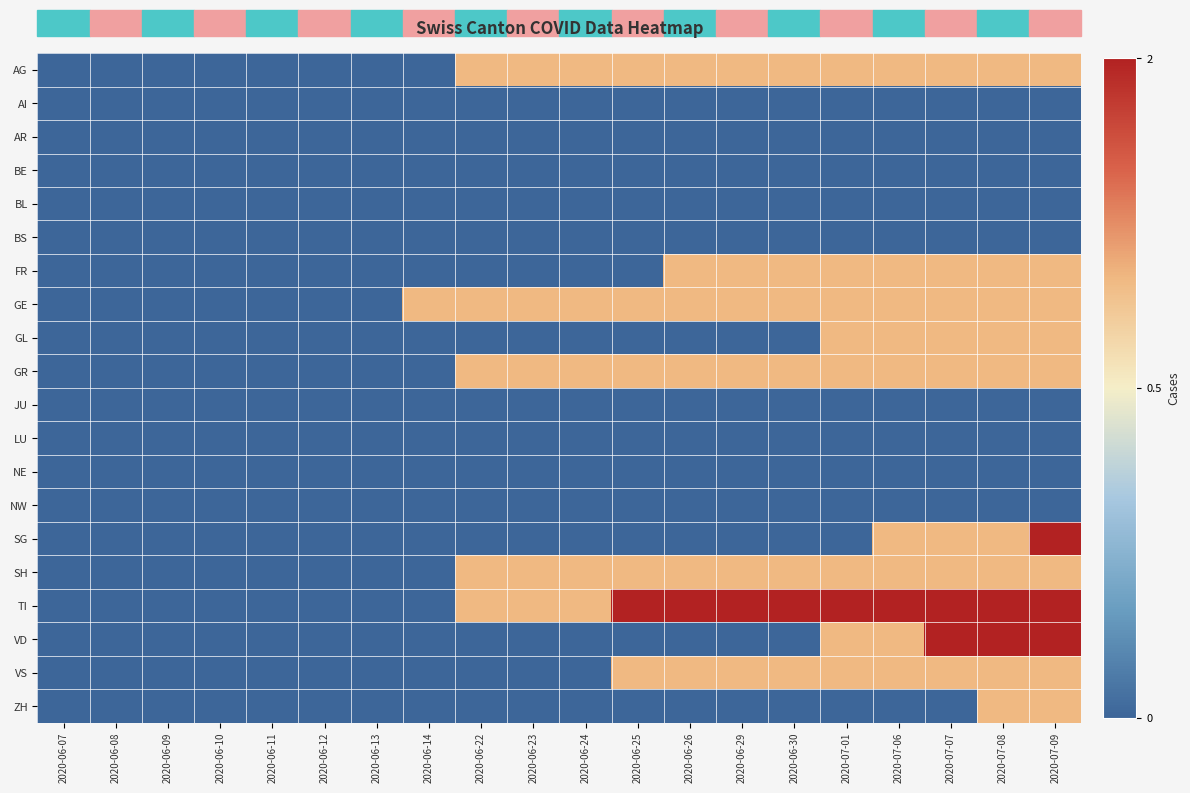

How many series are shown in this chart?

20